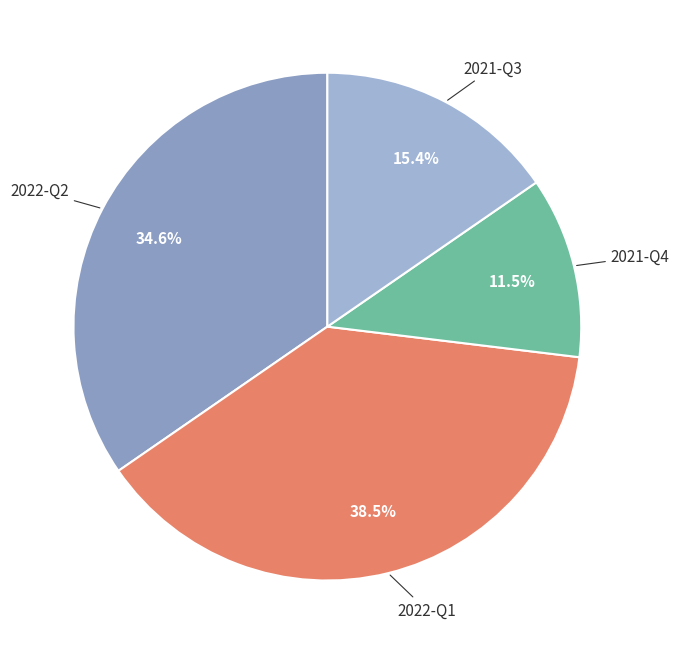

Does any single category account for the majority?

No